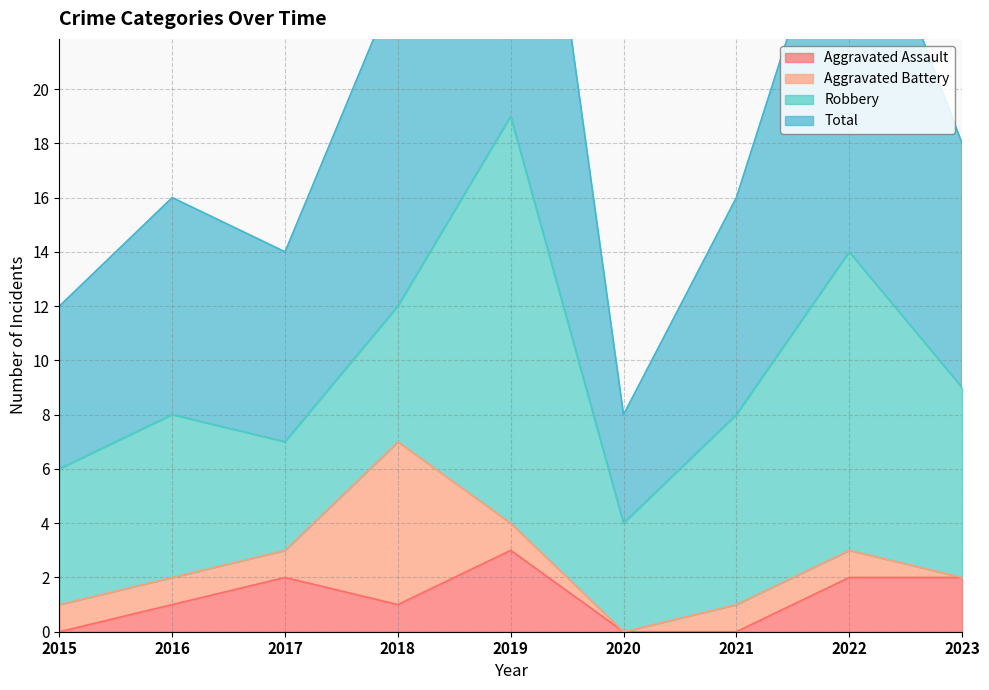

What is the difference between the Total values at 2023 and 2015?

6